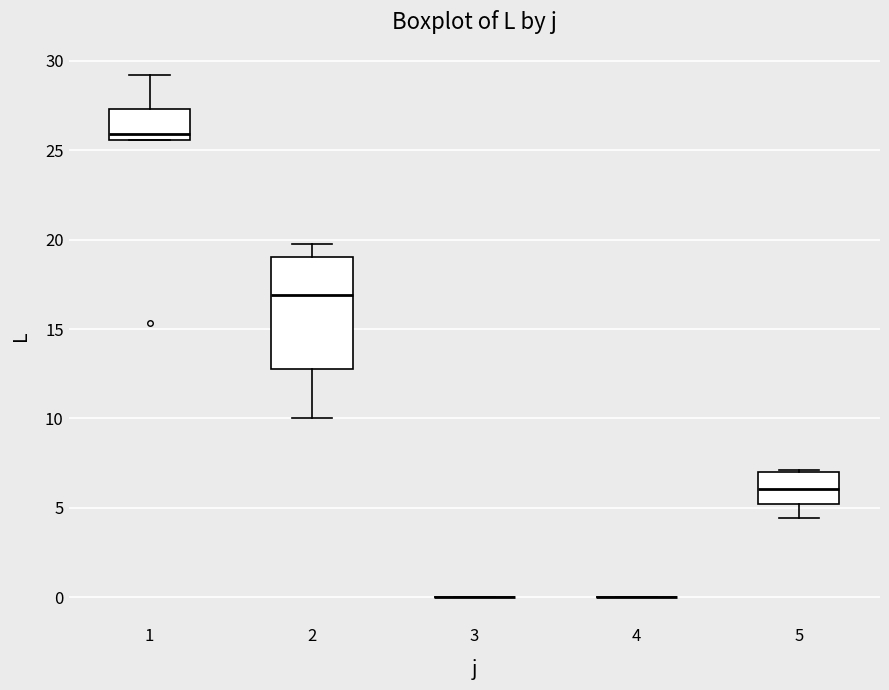

Reading left to right, transcribe this box plot: for each box, give where its median line is, the range the box spans, and where its two whiskers end, as read against the y-axis. The values are not printed on the chart, so give them approximately, as read against the axis.

1: median 26.0, box 25.5 to 27.5, whiskers 25.5 to 29.0
2: median 17.0, box 13.0 to 19.0, whiskers 10.0 to 20.0
3: box collapsed to a line at 0.0, whiskers 0.0 to 0.0
4: box collapsed to a line at 0.0, whiskers 0.0 to 0.0
5: median 6.0, box 5.0 to 7.0, whiskers 4.5 to 7.0